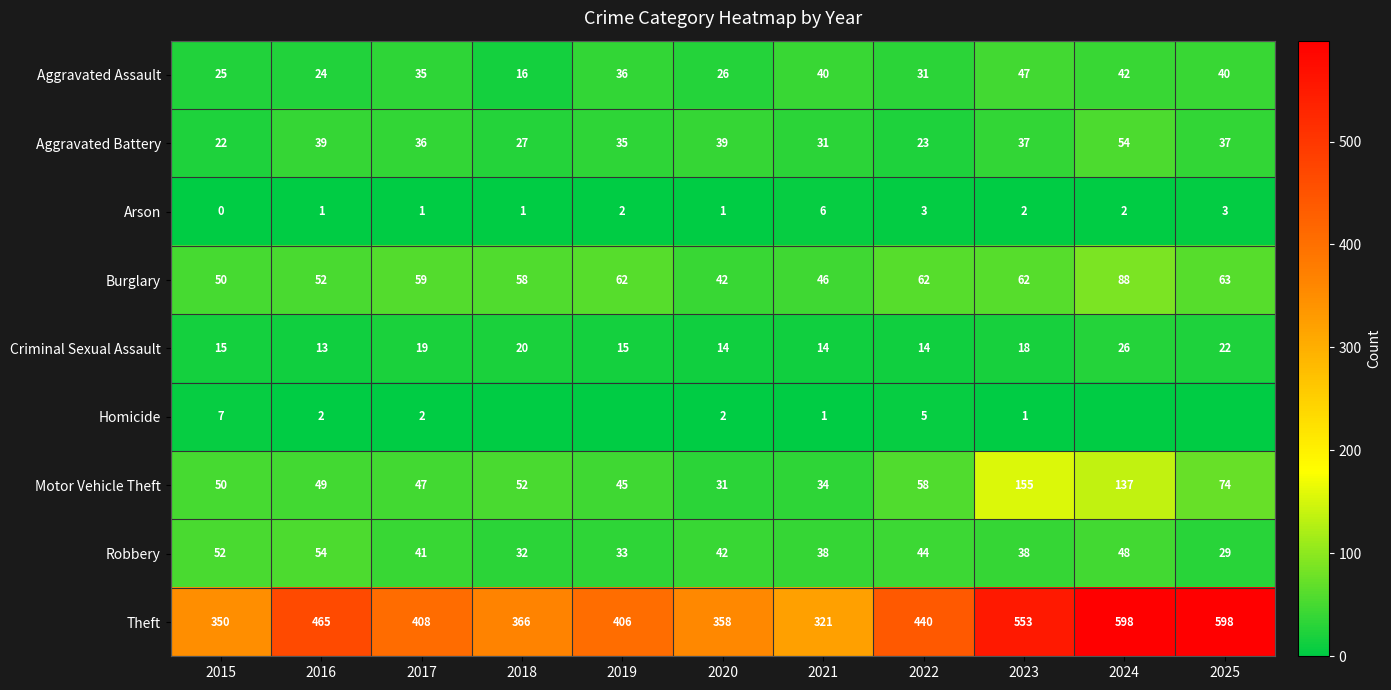

At which category does the chart reach its peak across all series?

2024